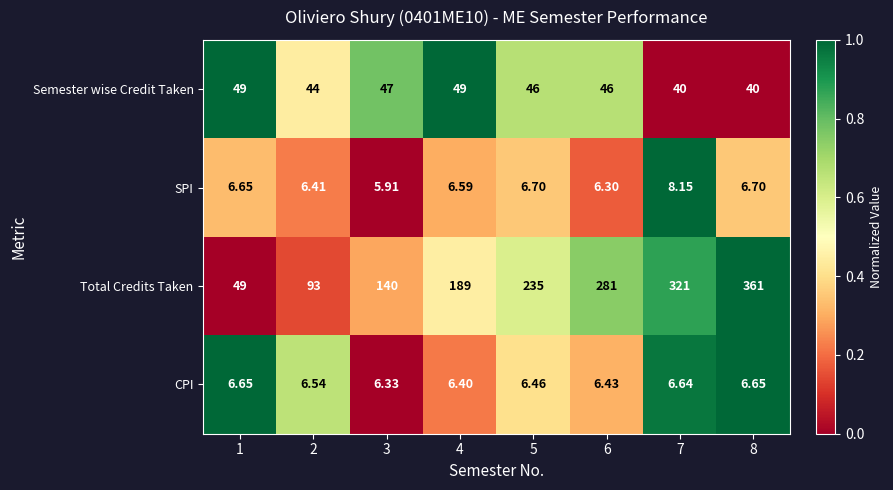

Between 2 and 5, which series saw the biggest shift?

Total Credits Taken